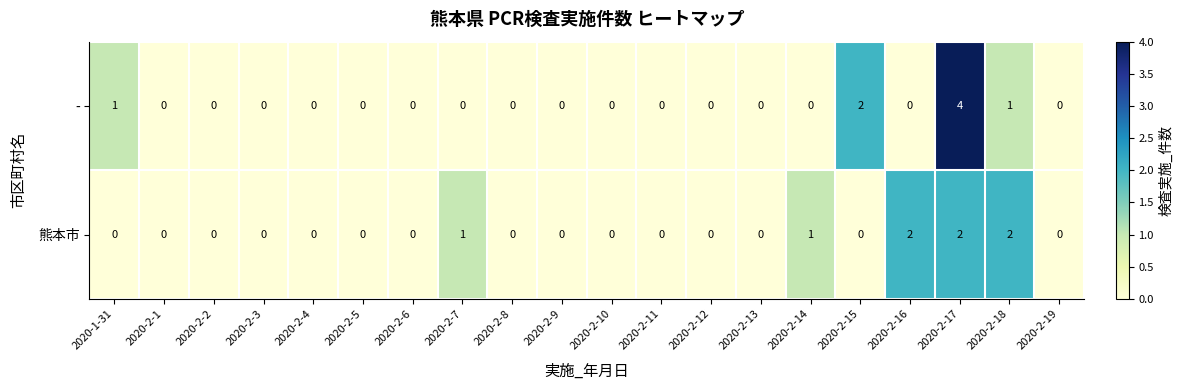

What is the sum of the 熊本市 values at 2020-2-16 and 2020-2-17?

4